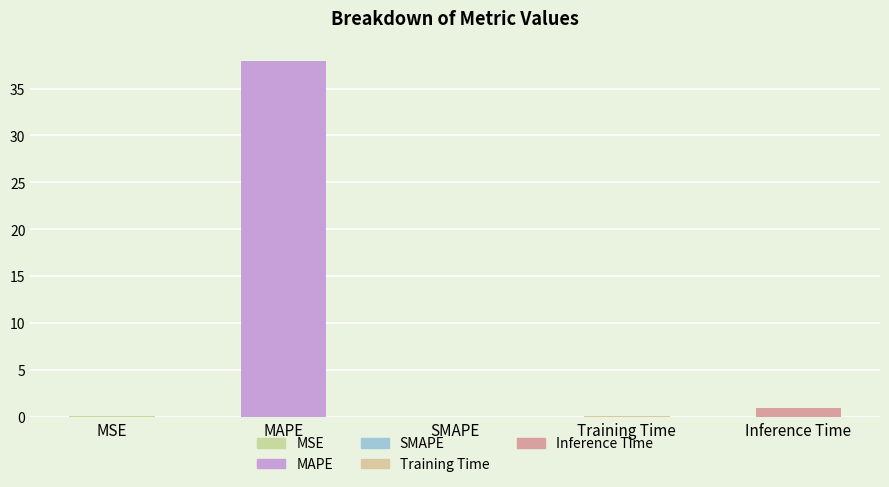

What is the greatest value displayed?

37.9